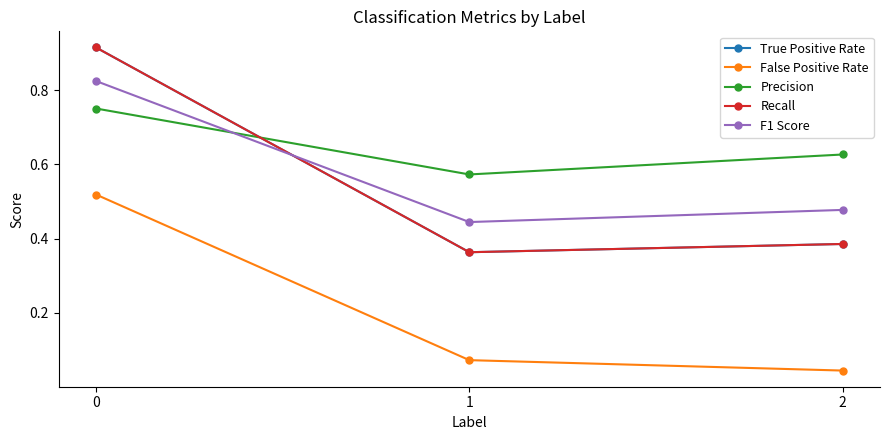

The value of False Positive Rate at 1 is 0.1. True or false?

True